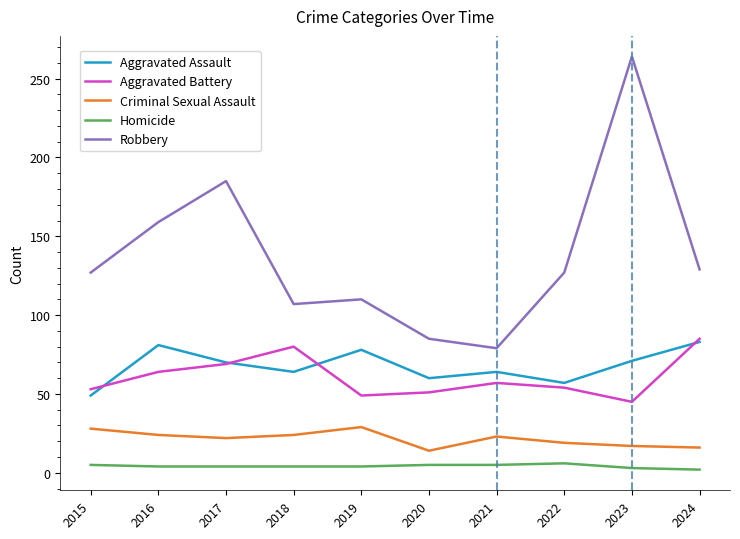

Which series has the largest total across all categories?

Robbery